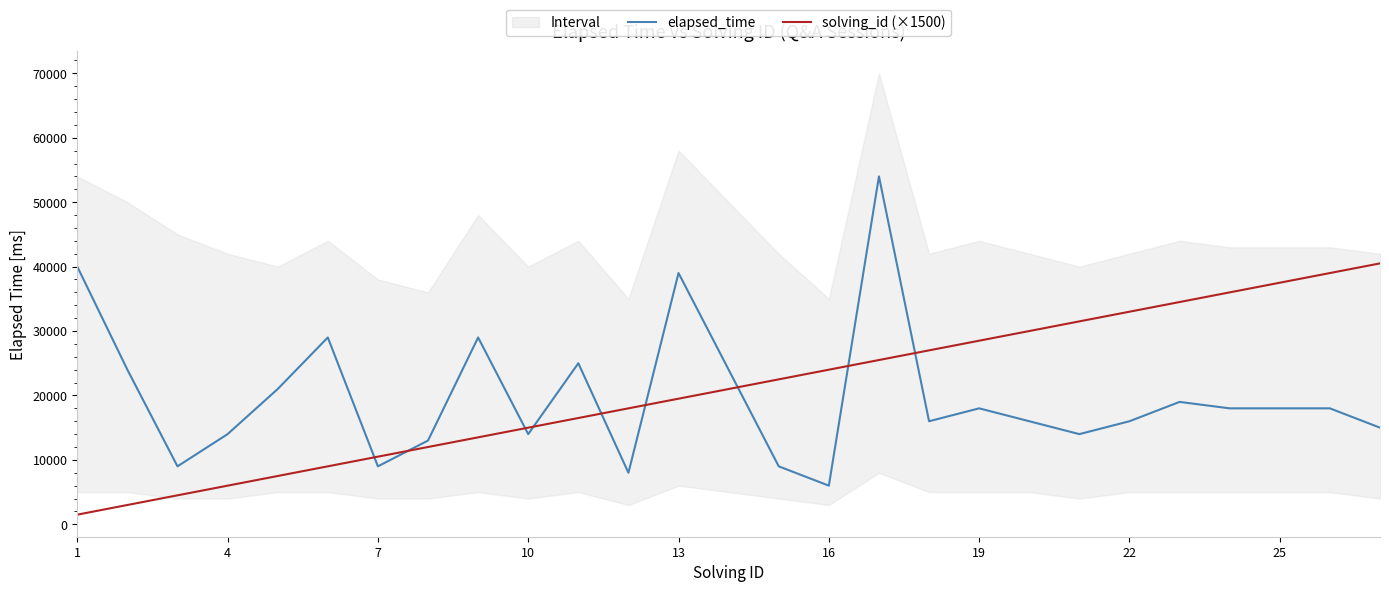

What is the value of the elapsed_time point at the 3rd from the left?

9000